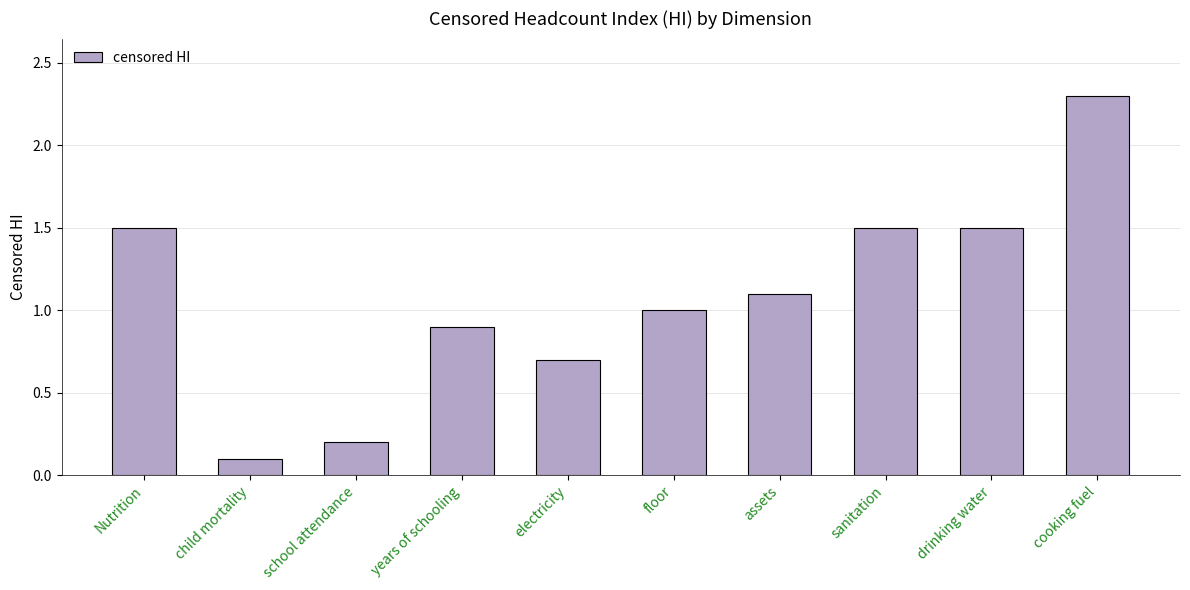

What is the label of the 9th bar from the right?

child mortality